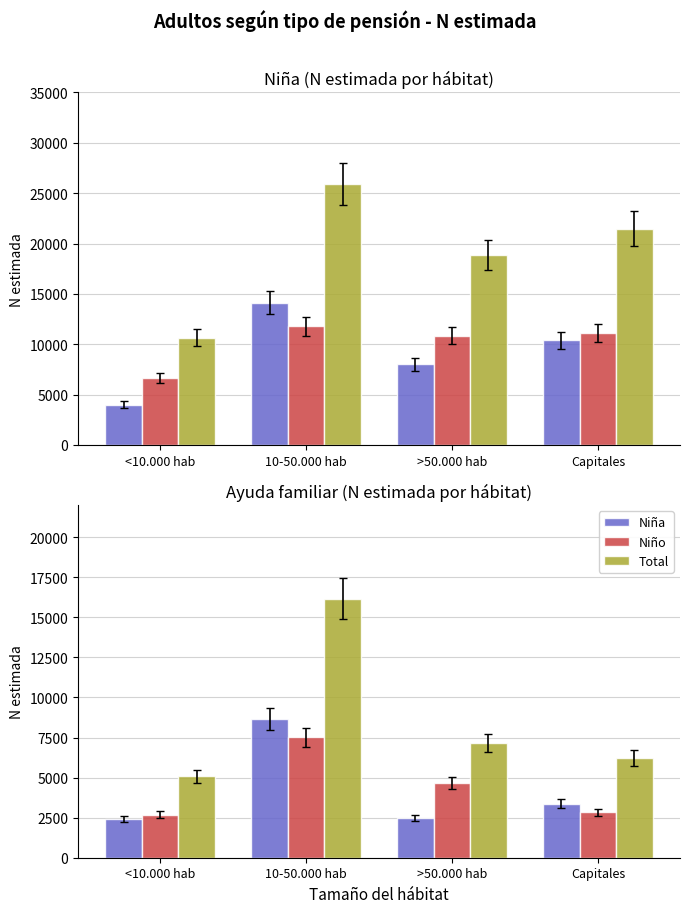

At Capitales, list the series in order from smallest to largest.

Niño, Niña, Total